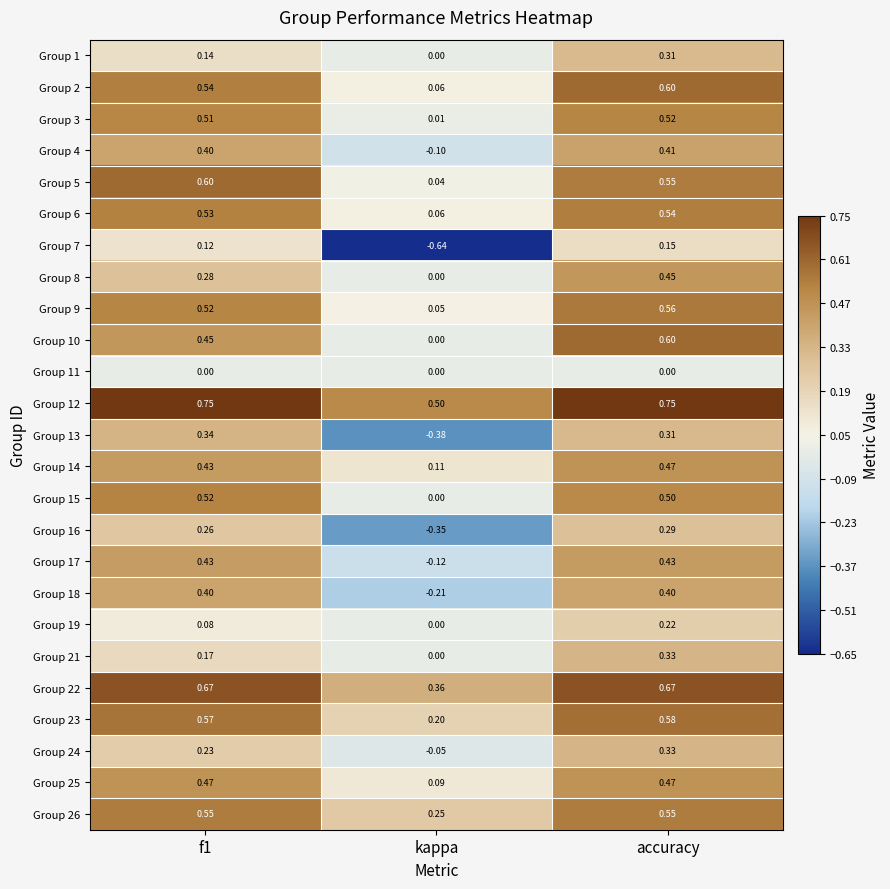

Which category has the lowest value in the Group 23 series?

kappa